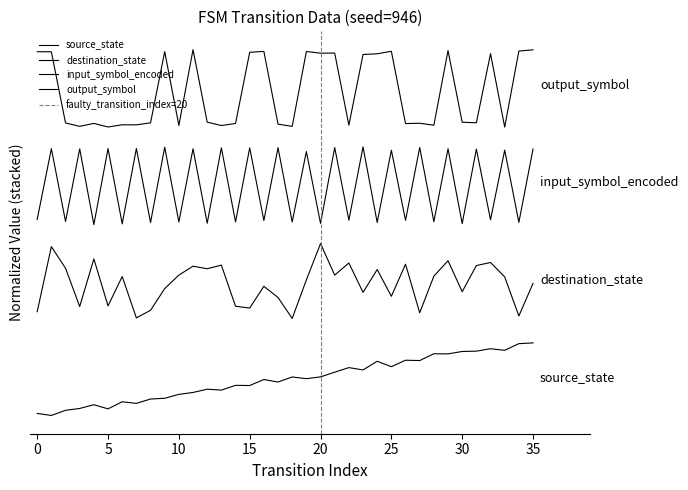

Rank the series by their average value, from highest to lowest.

output_symbol, input_symbol_encoded, destination_state, source_state